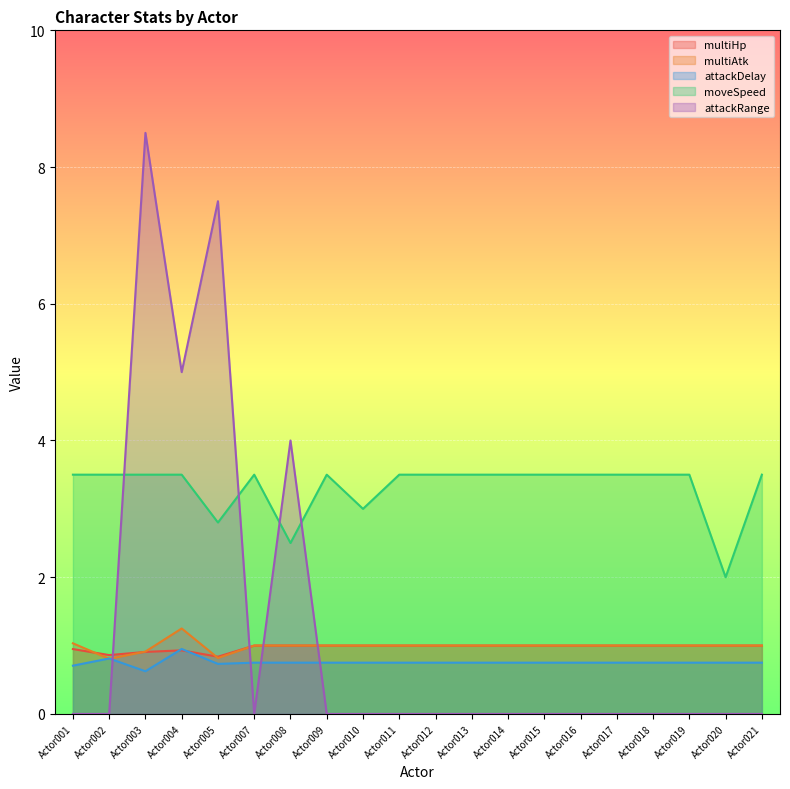

Which series has the widest spread of values?

attackRange